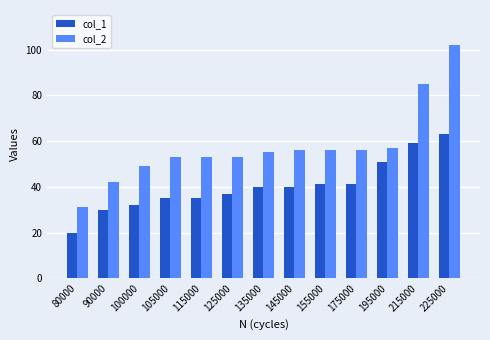

Rank the series by their maximum value, from highest to lowest.

col_2, col_1